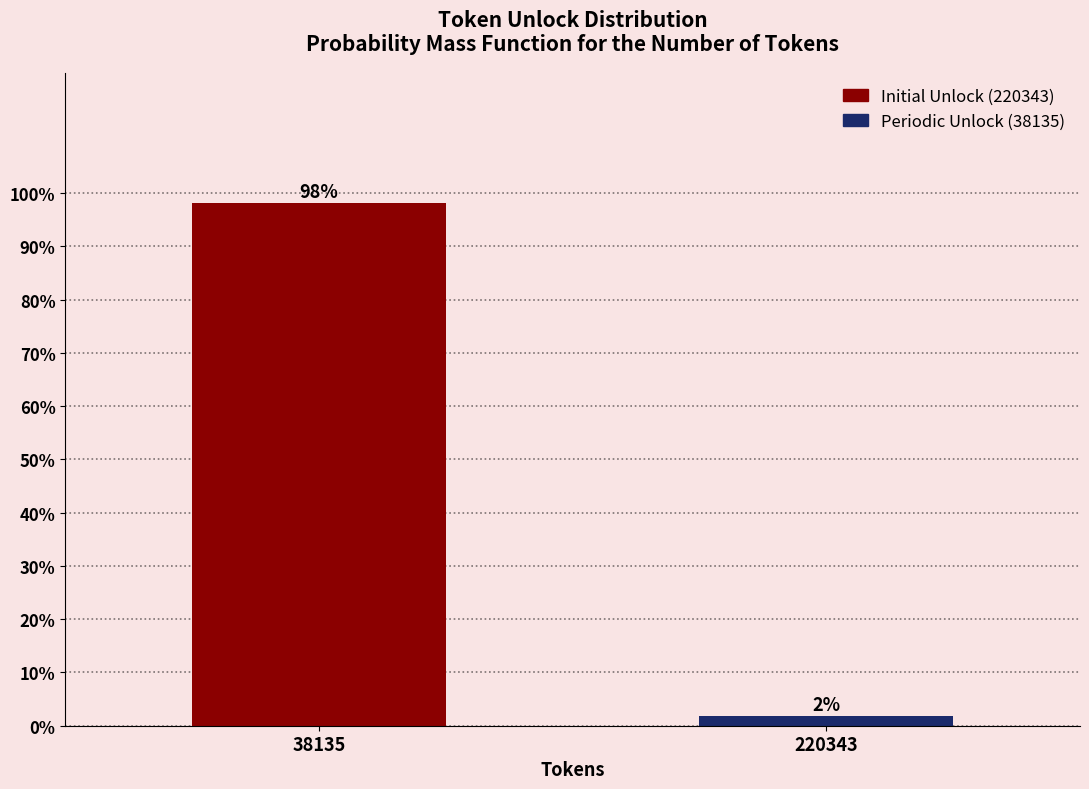

The value at 38135 is 98.1. True or false?

True